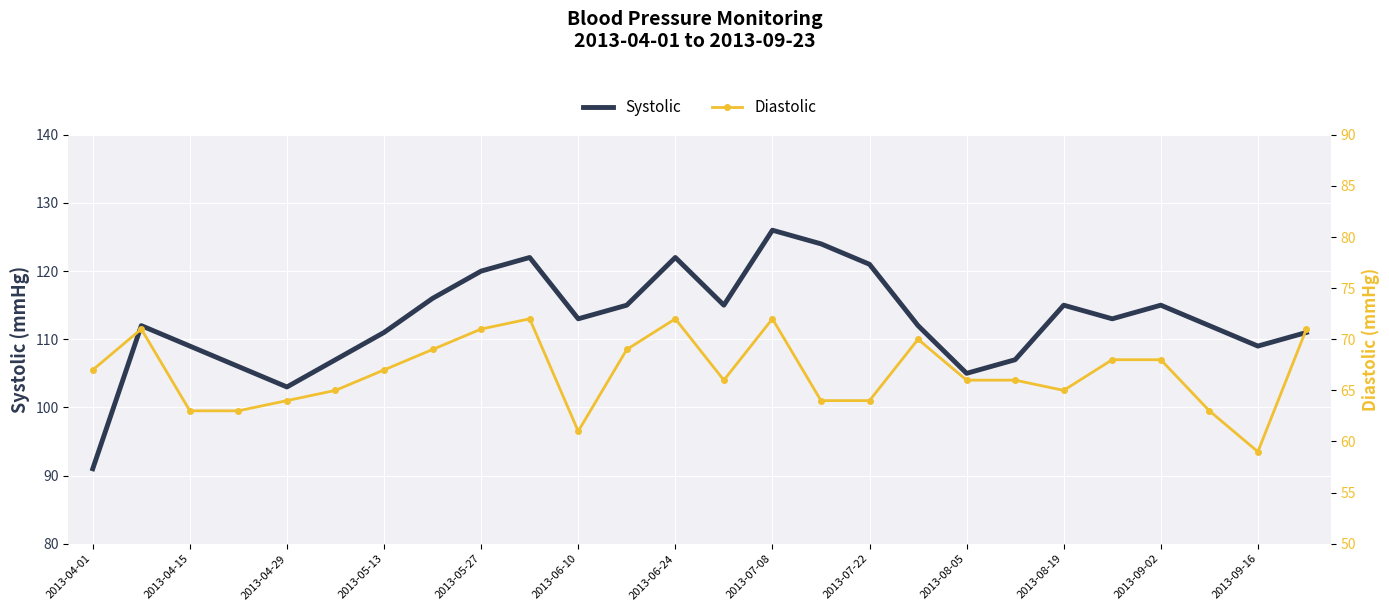

Which category has the highest value in the Systolic series?

2013-07-08